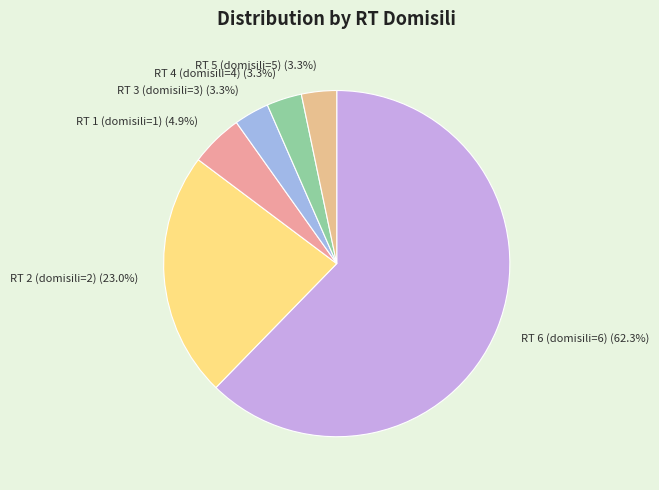

Which slice is the largest?

RT 6 (domisili=6)